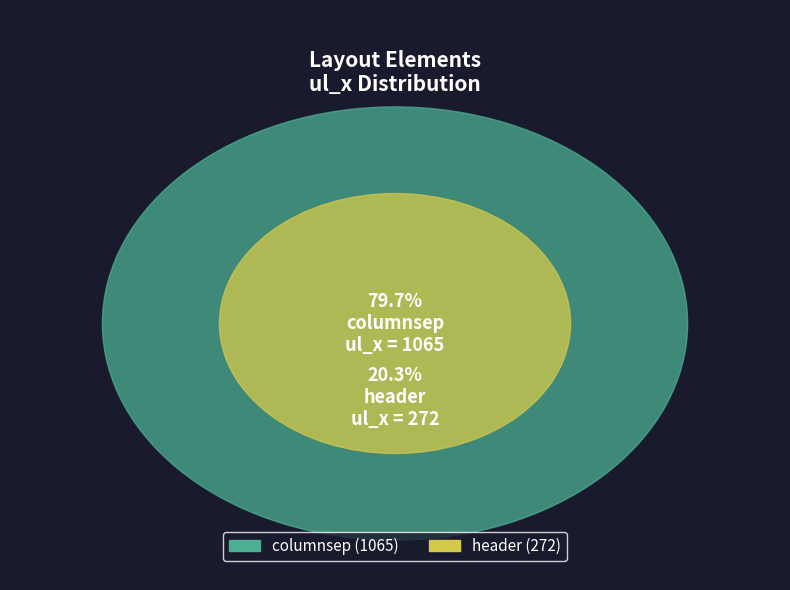

How many segments does this pie chart have?

2